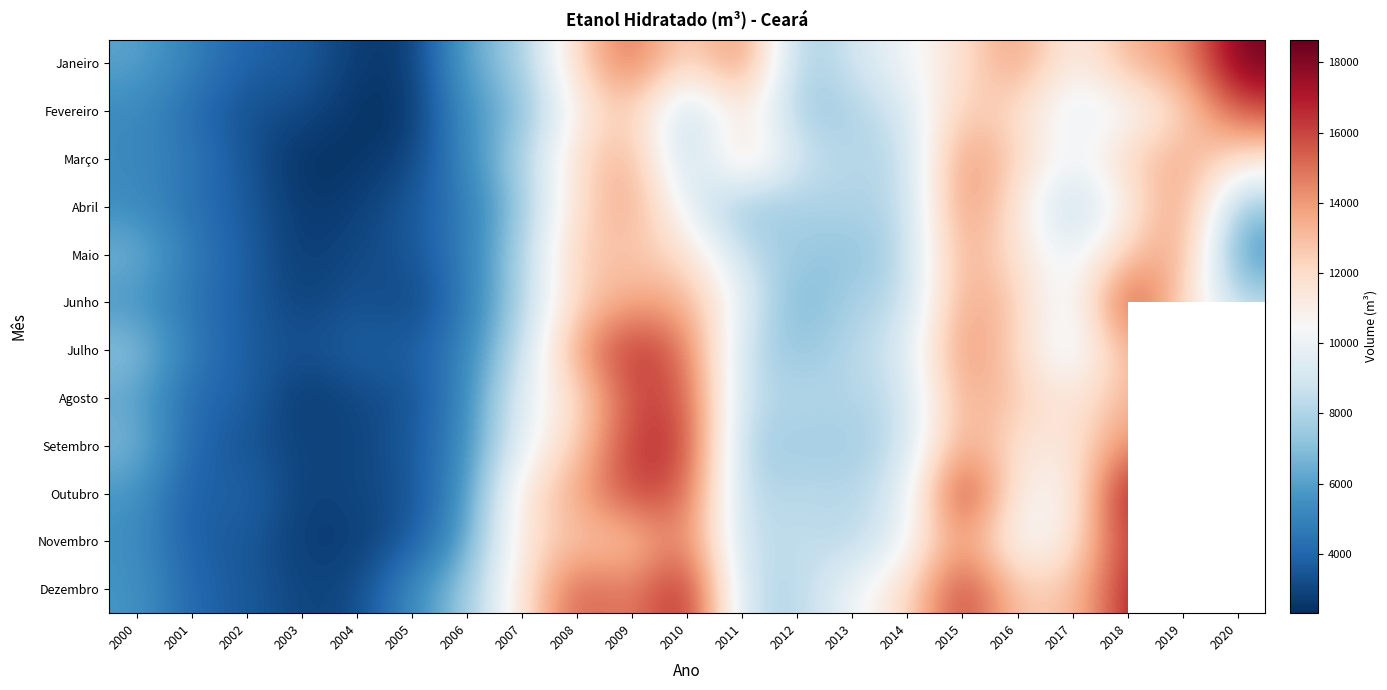

Which has a higher value, 2005 or 2018?

2018